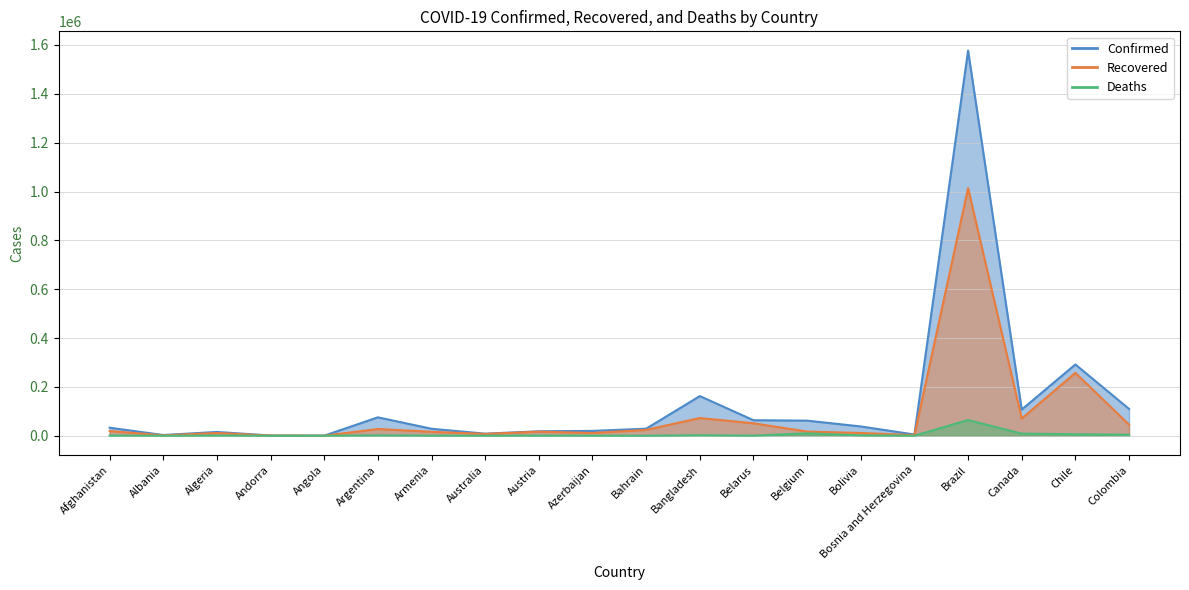

What is the difference between the Confirmed values at Colombia and Algeria?

94293